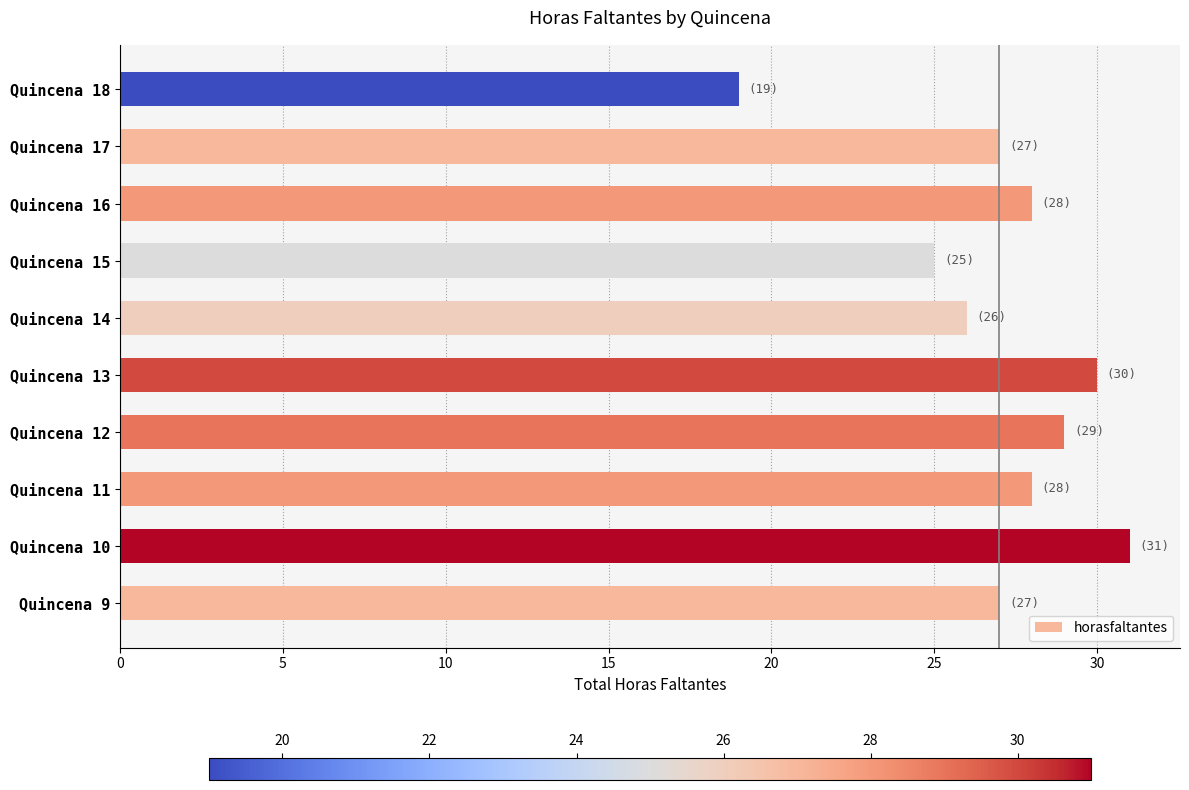

What is the maximum value shown in the chart?

31